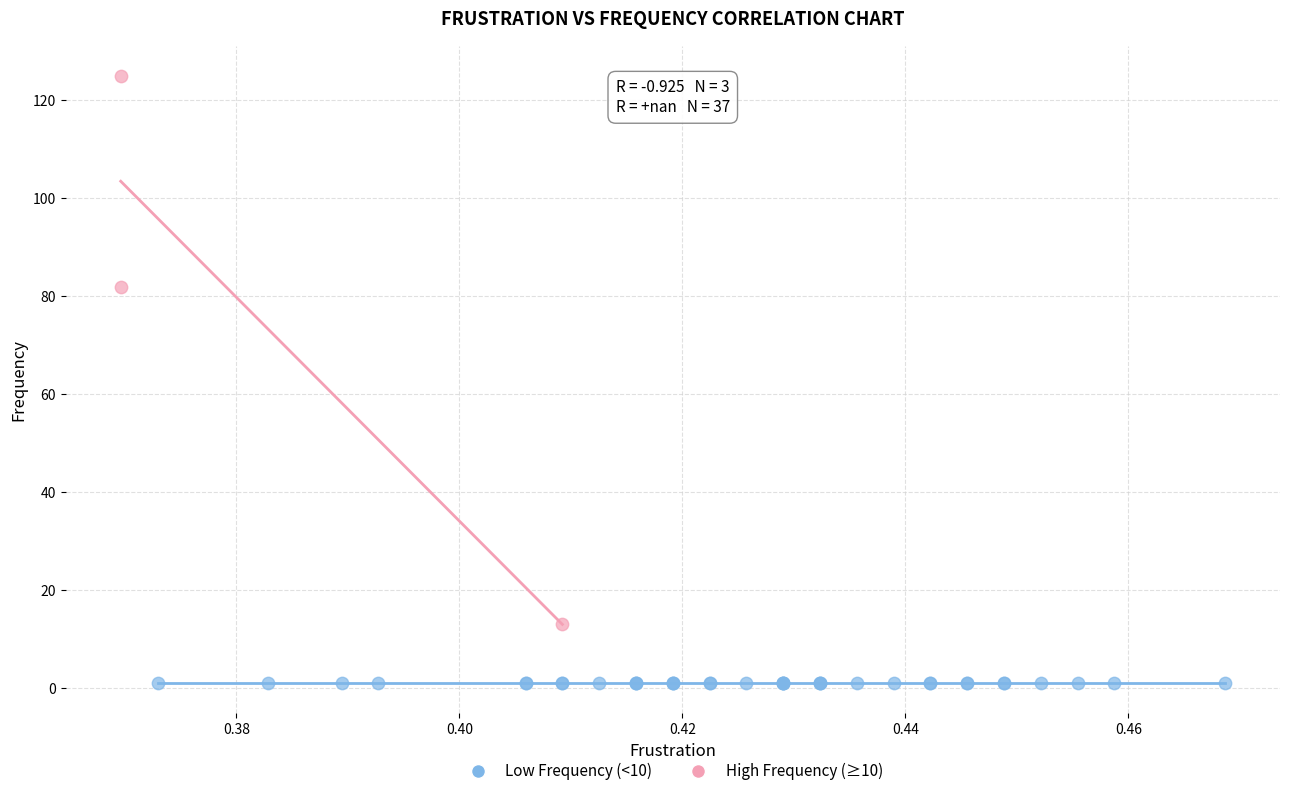

Which series contains the highest Y value?

High Frequency (≥10)